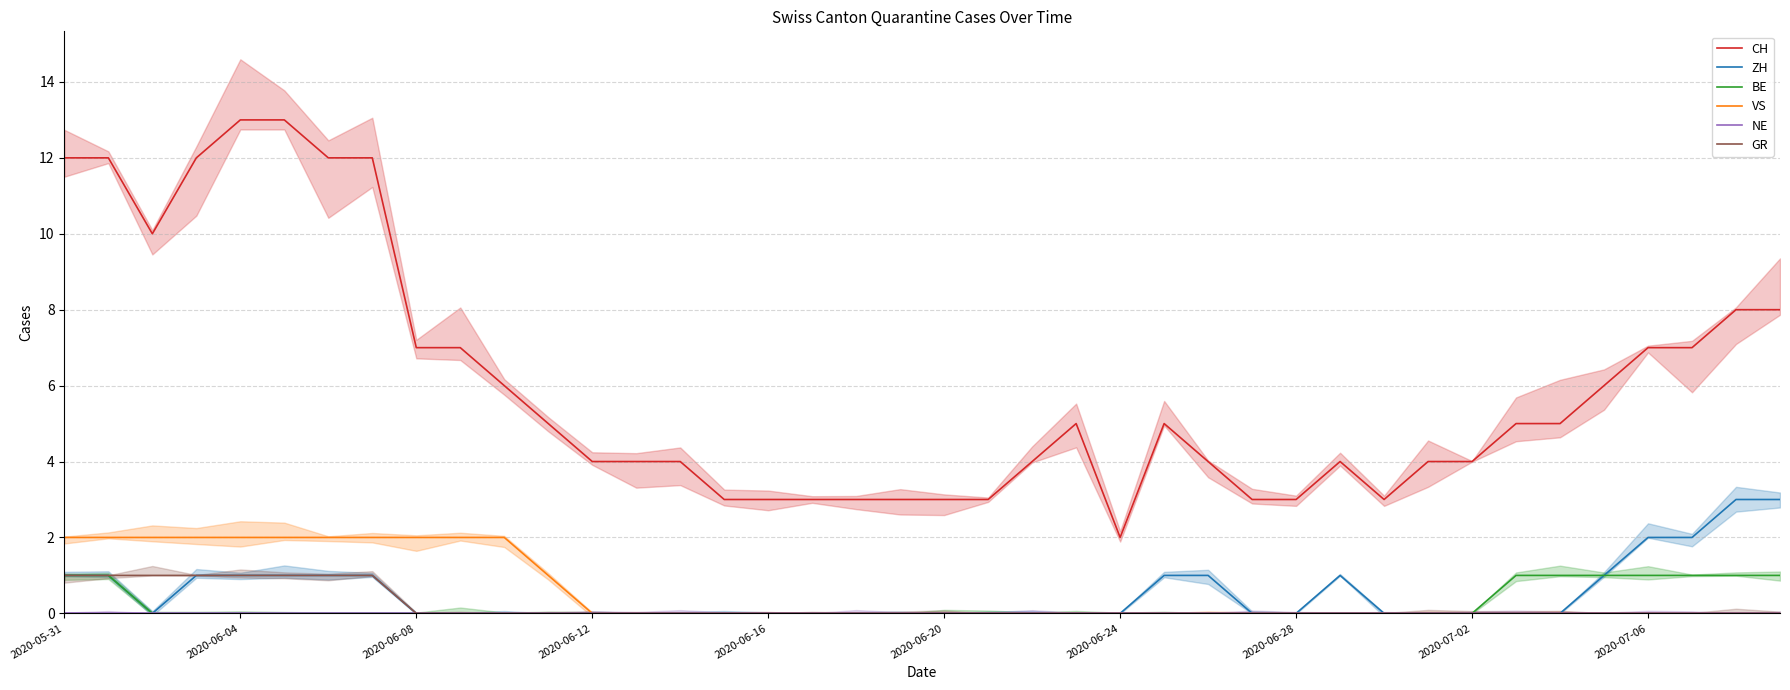

Does the chart have visible grid lines?

Yes